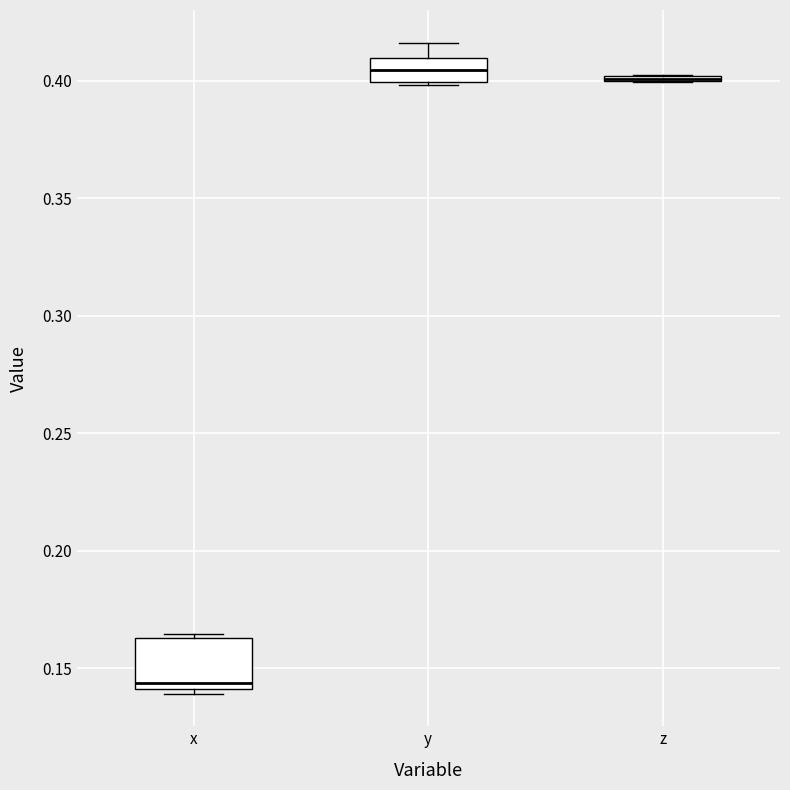

Reading left to right, read every box against the y-axis: the position of its median line, the range the box covers, and the ends of its whiskers. The values are not printed on the chart, so give them approximately, as read against the axis.

x: median 0.145, box 0.140 to 0.165, whiskers 0.140 (just below the box's lower edge) to 0.165 (just above the box's upper edge)
y: median 0.405, box 0.400 to 0.410, whiskers 0.400 to 0.415
z: box collapsed to a line at 0.400, whiskers 0.400 to 0.400